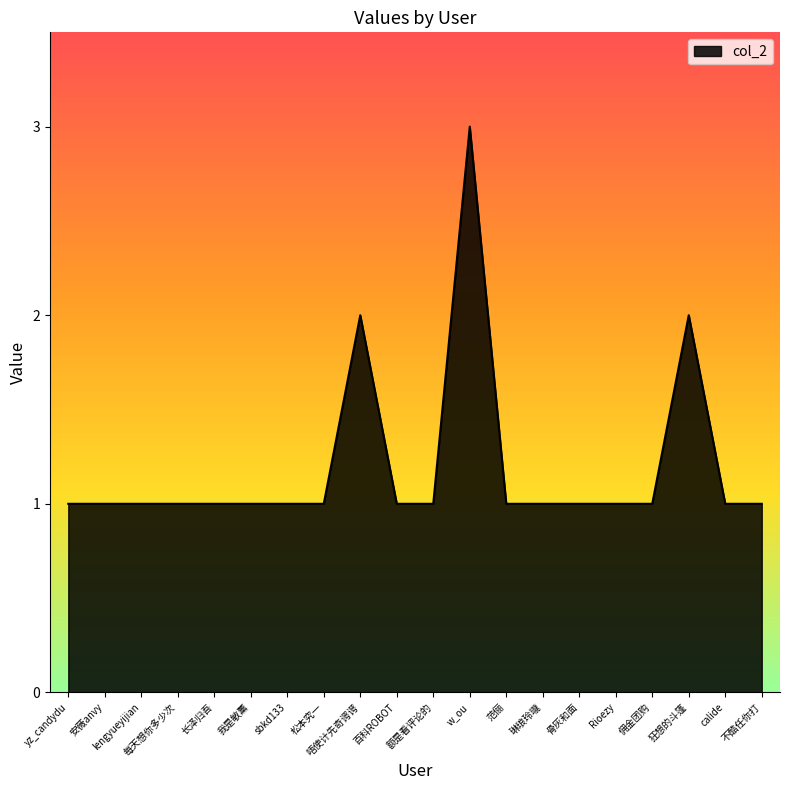

What is the difference between the second highest and minimum values?

1